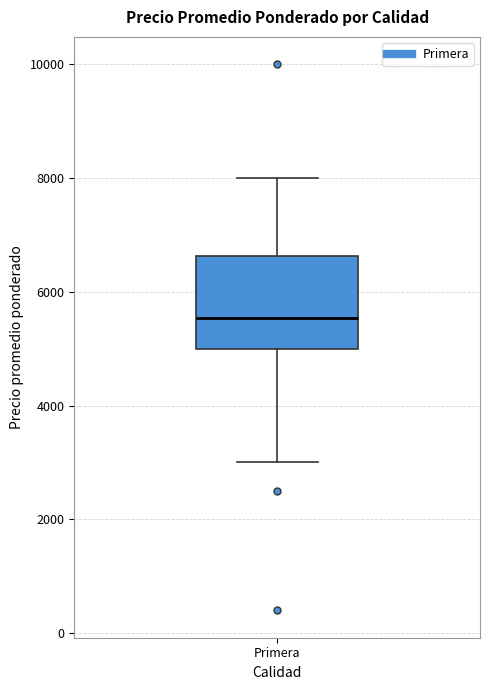

Where does the upper whisker of the box for Primera end on the y-axis? The values are not printed on the chart, so give them approximately, as read against the axis.

8000